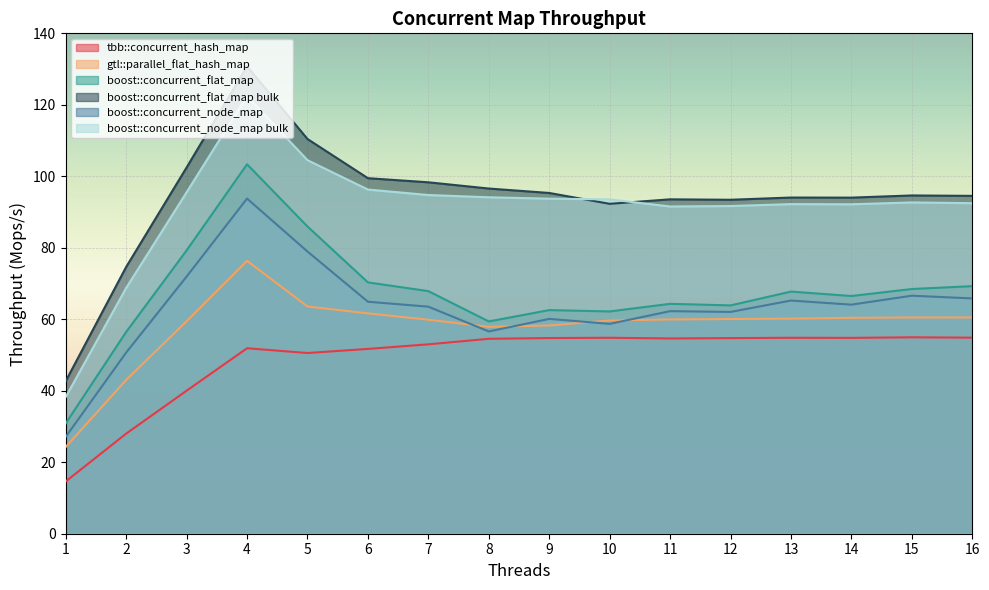

What is the lowest value of the boost::concurrent_node_map bulk series?

38.3